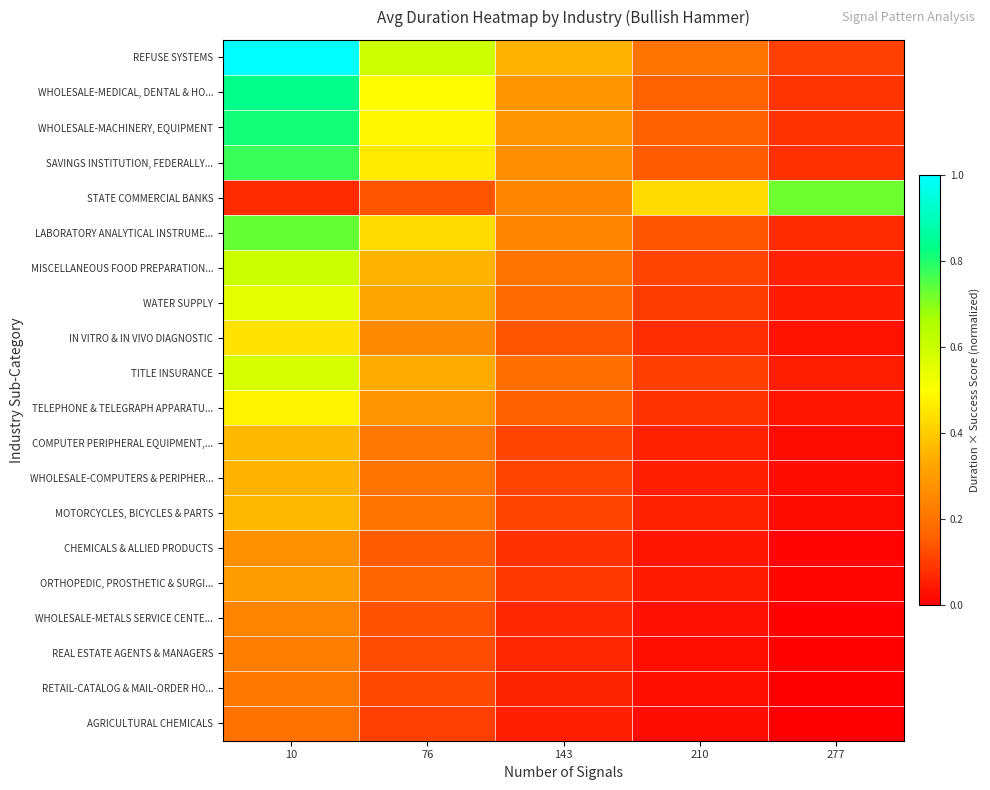

Which series changed the most between 10 and 76?

REFUSE SYSTEMS